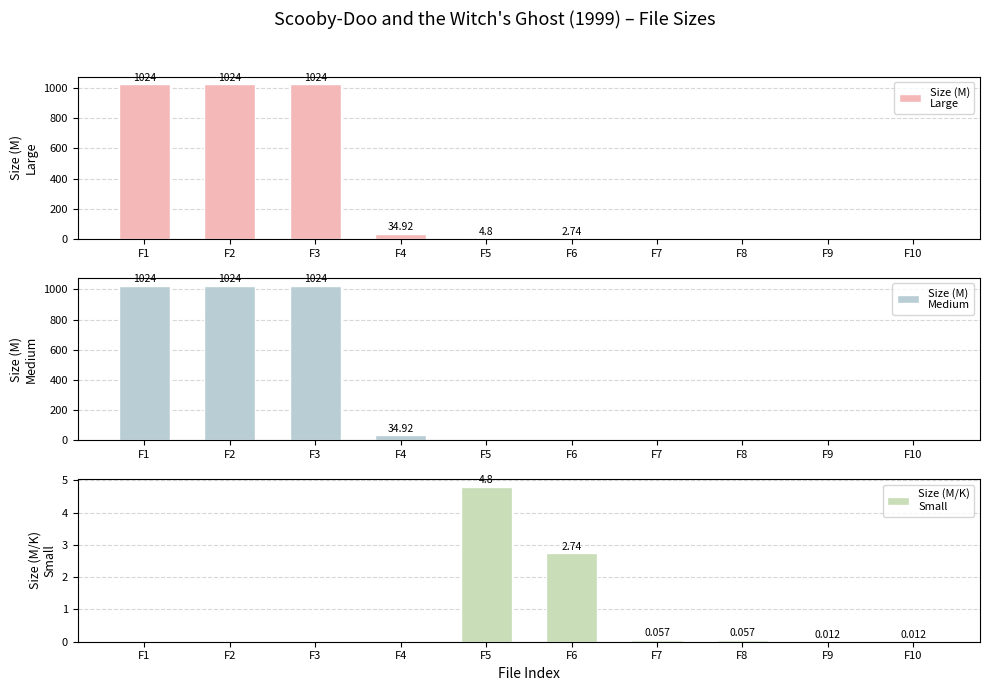

How many data points in Size (M)
Large are above 4?

5